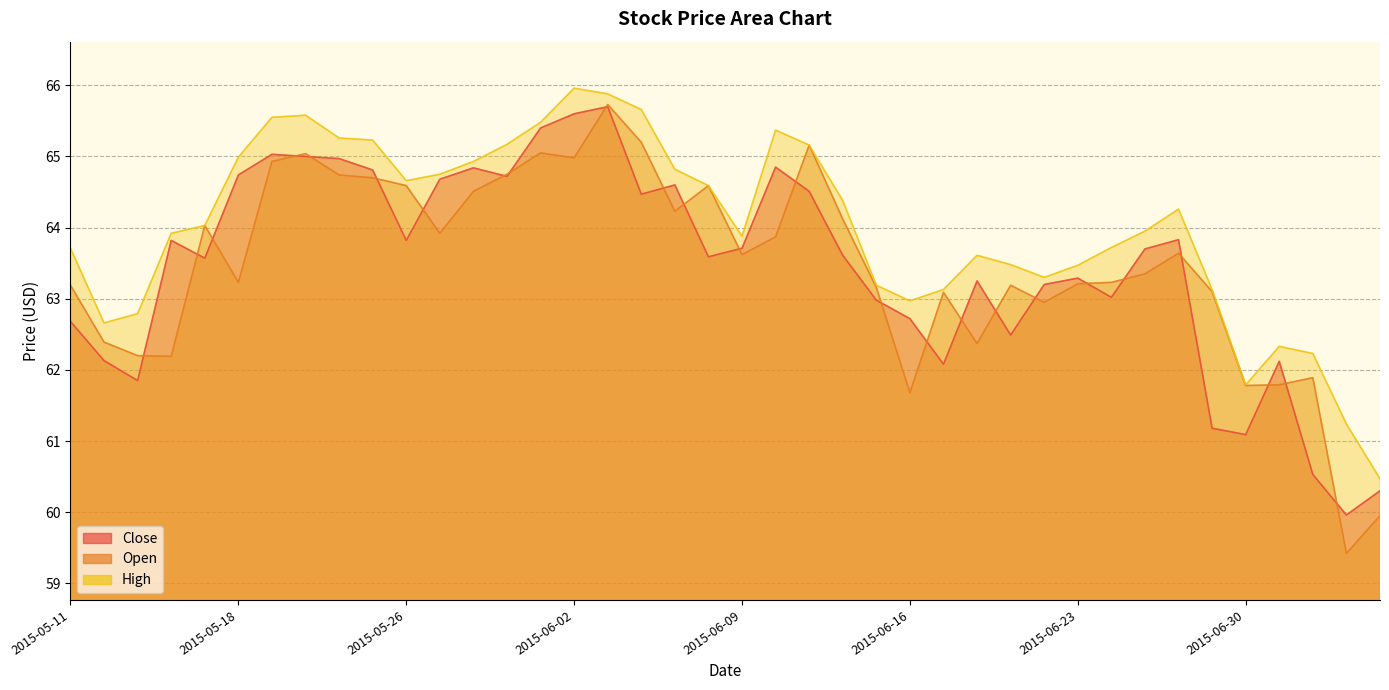

What is the difference between the highest and lowest values at 2015-05-19?

0.6